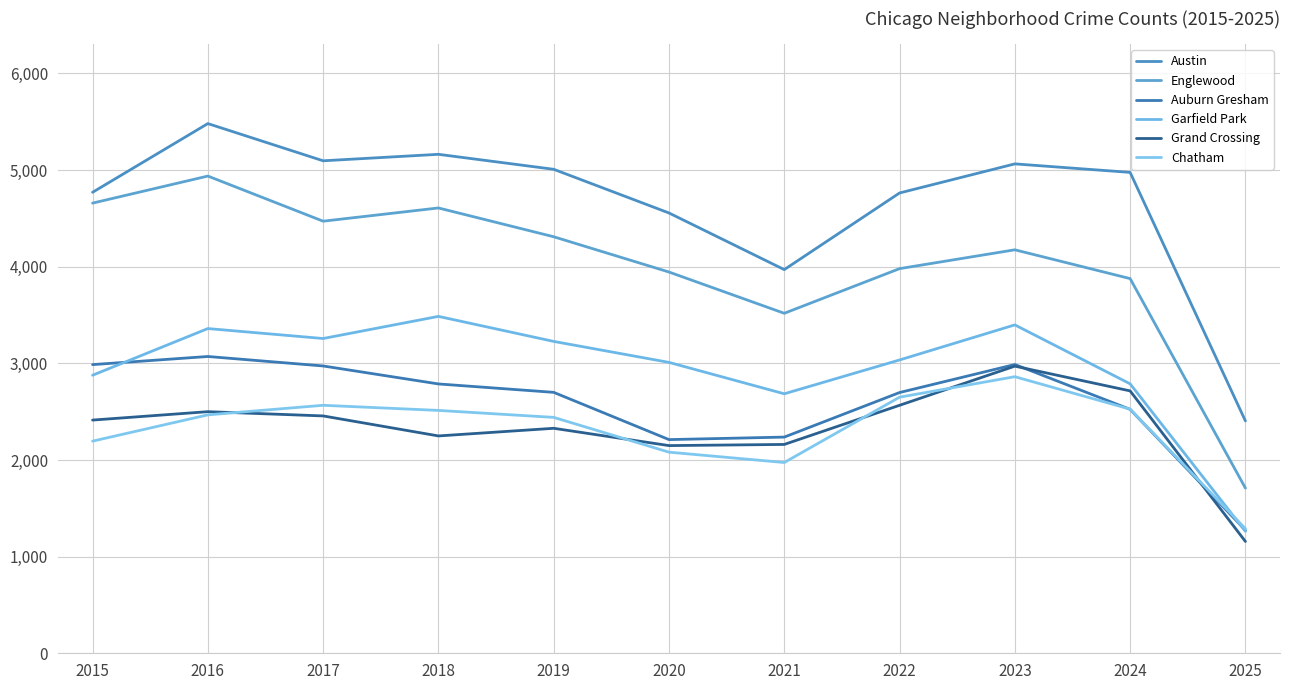

What is the sum of all Garfield Park values?

32385